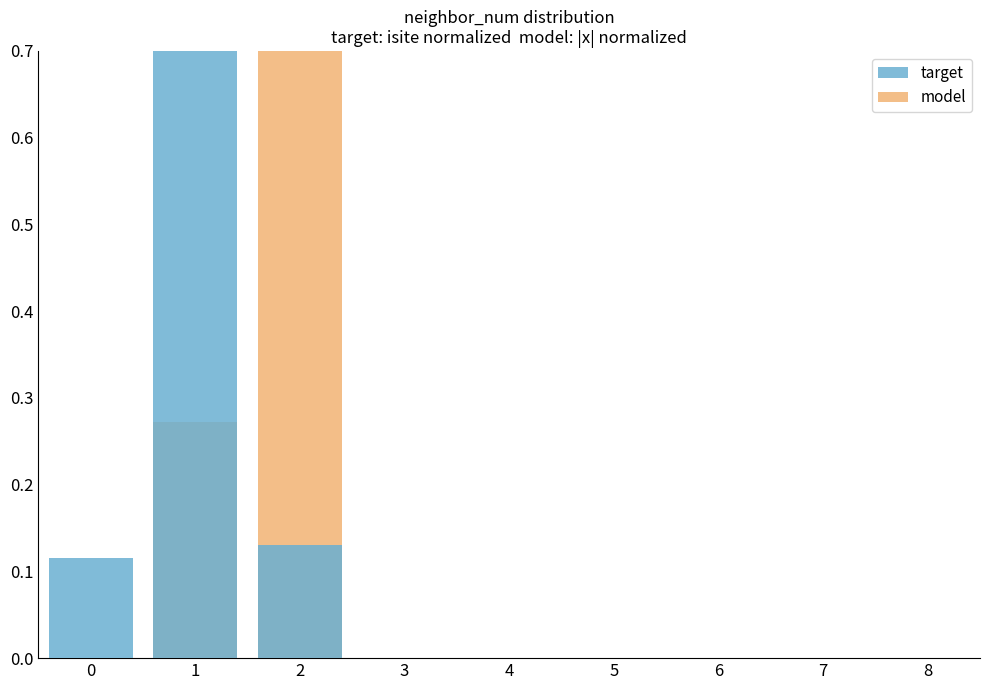

What is the sum of all model values?

1.0